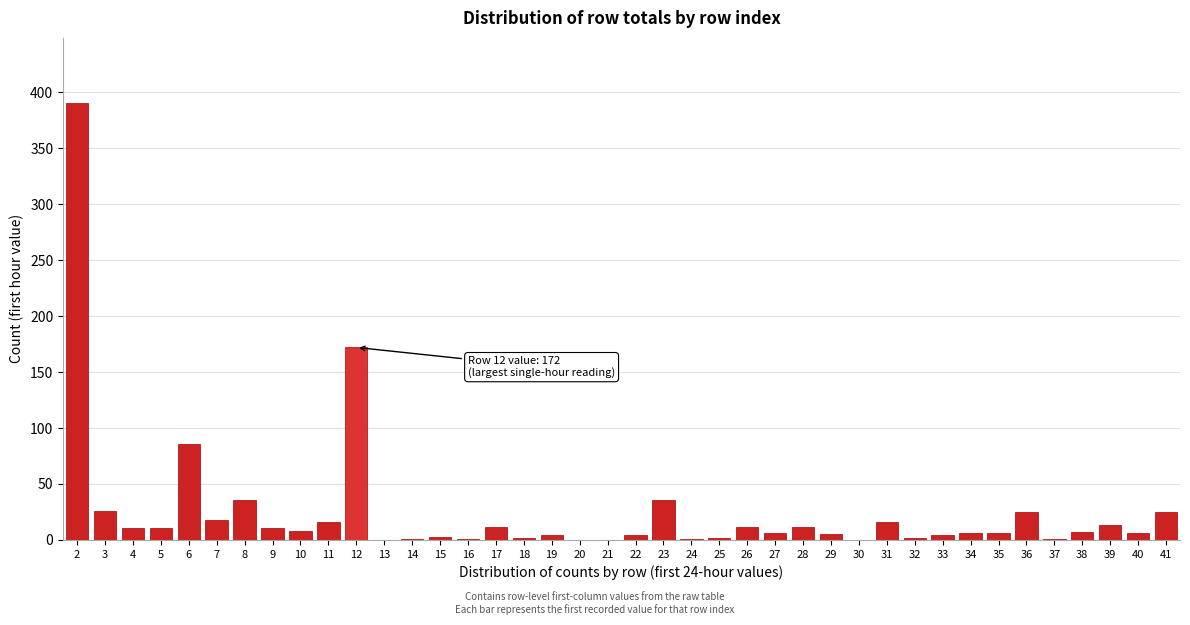

True or false: the data shows 6 at 35.

True